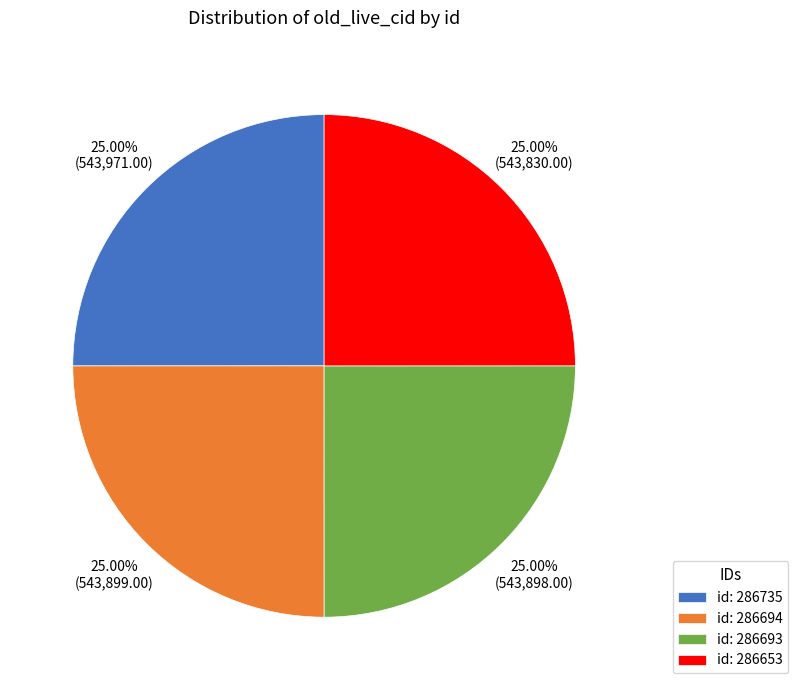

Is id: 286653 the majority of the pie?

No